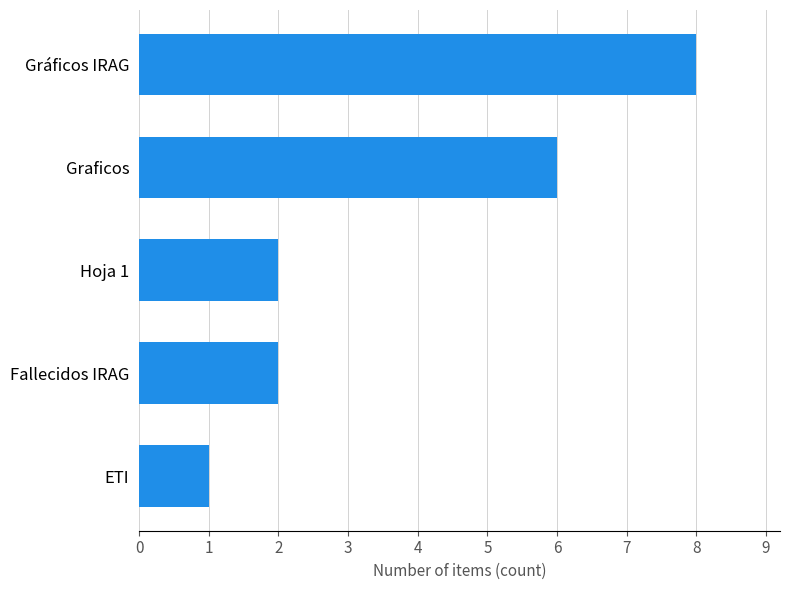

What is the approximate value at Graficos?

6